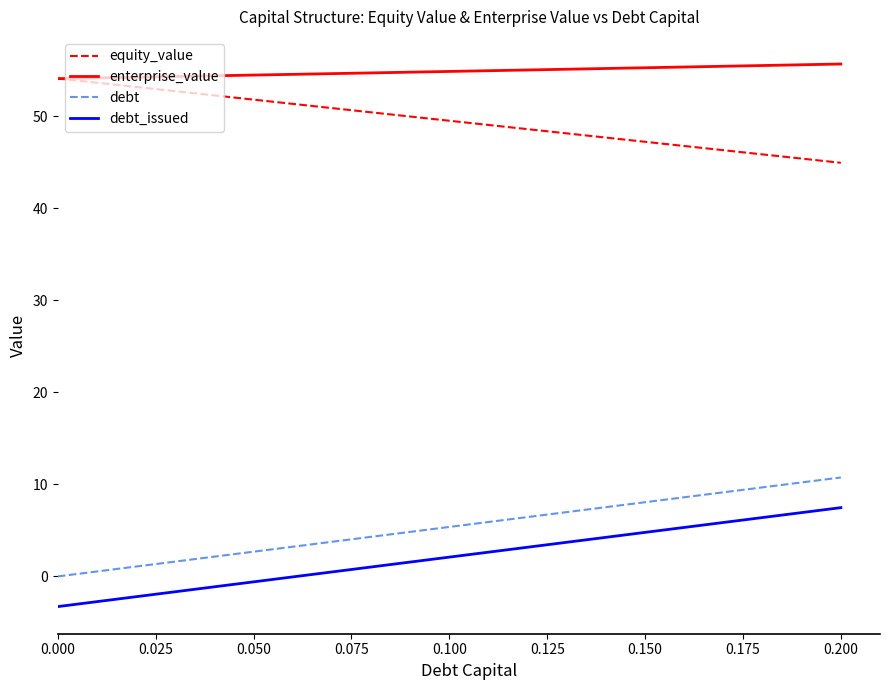

What is the greatest value displayed?

55.7